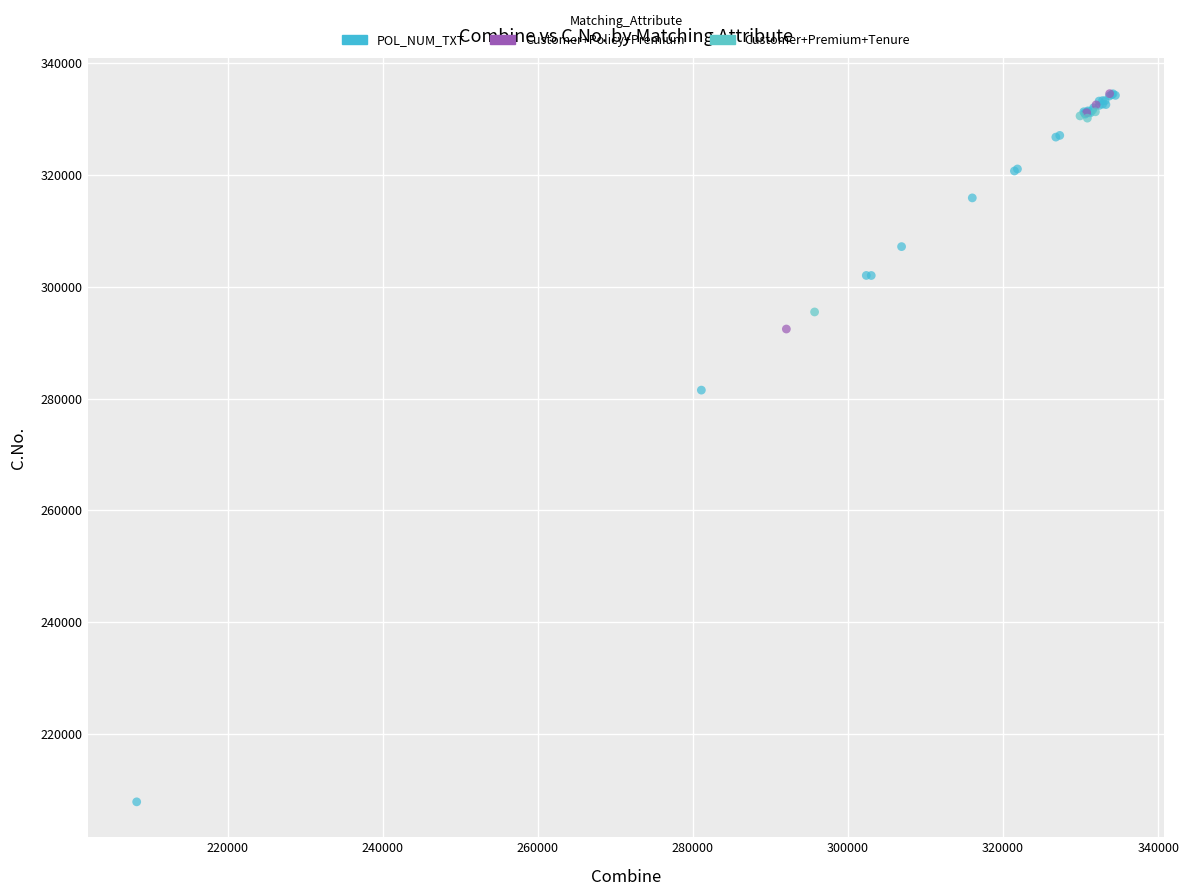

What are all the series names shown in the legend?

POL_NUM_TXT, Customer+Policy+Premium, Customer+Premium+Tenure